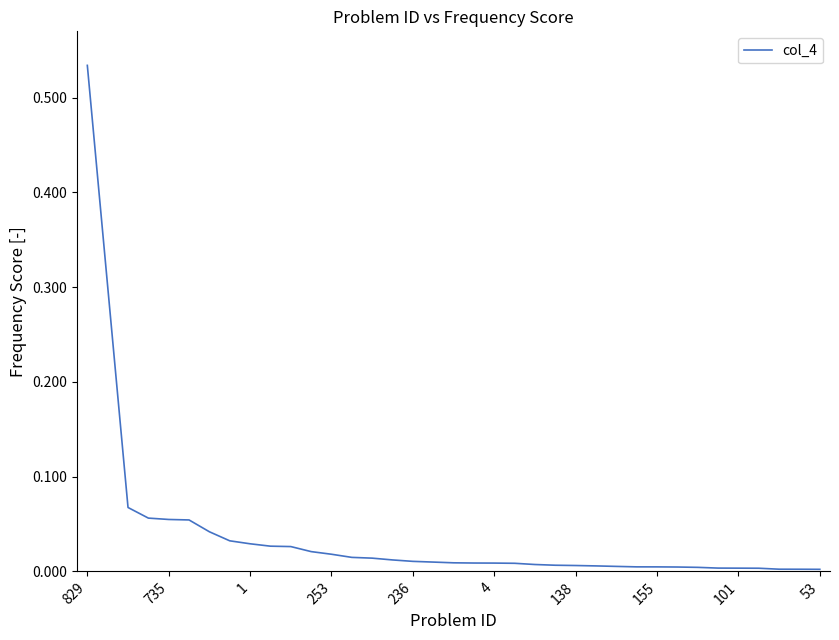

Does the chart display data point markers on the line(s)?

No